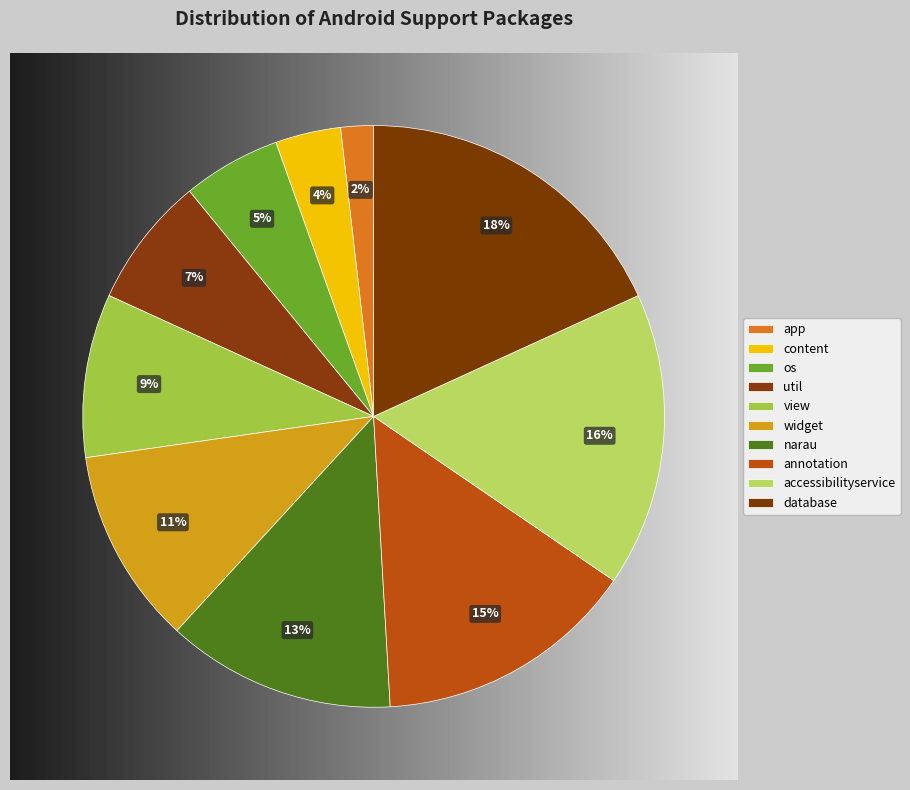

To the nearest percent, what is the average slice percentage?

10%